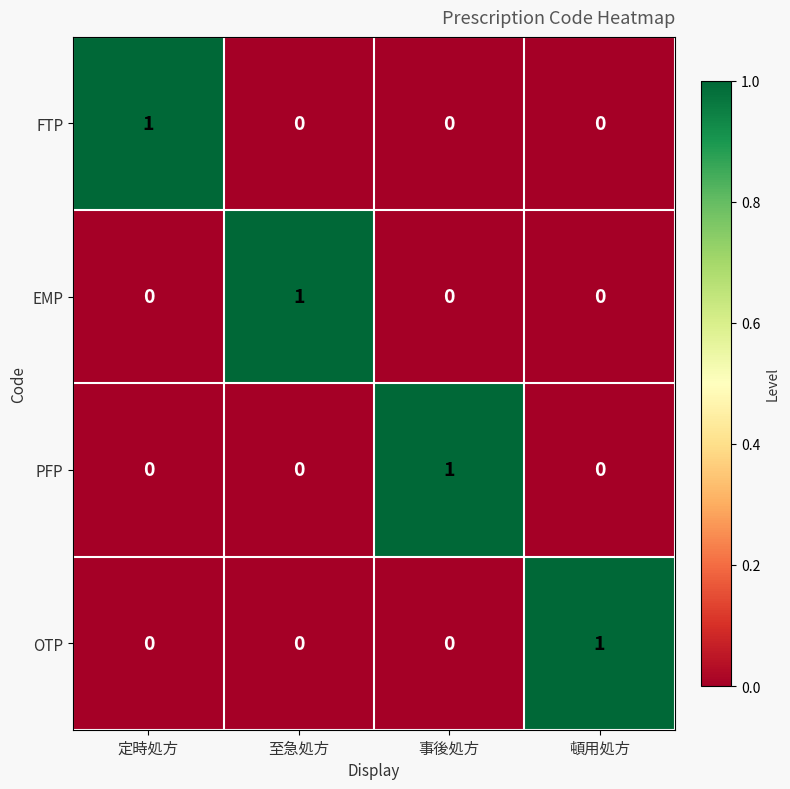

The PFP series shows 0 at 頓用処方. True or false?

True